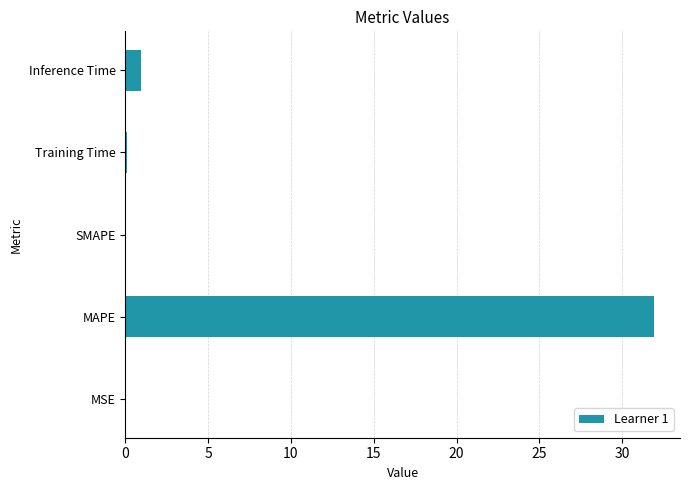

What is the average value?

6.6